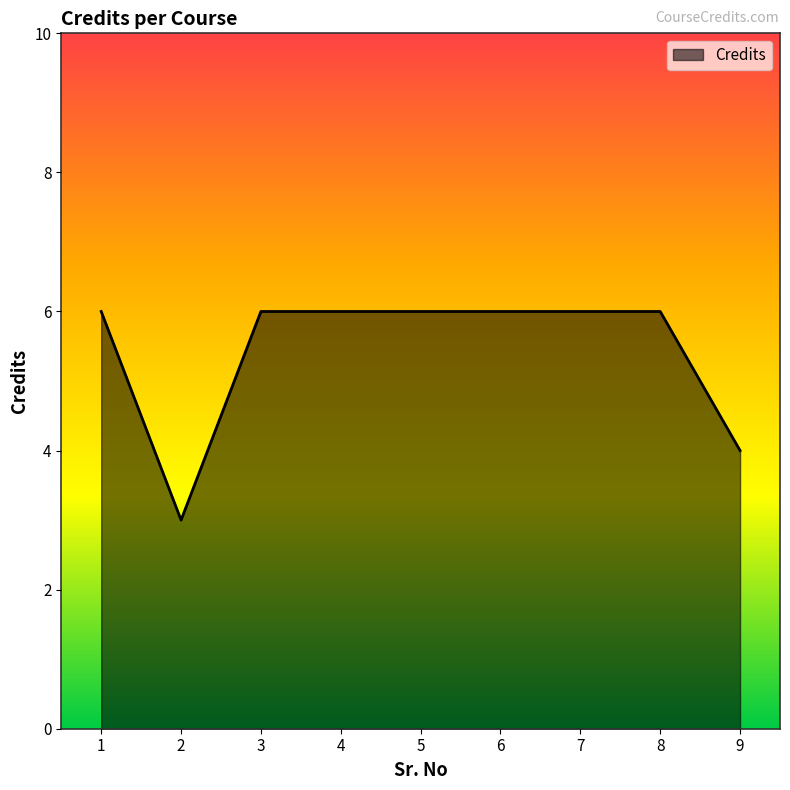

What is the smallest value displayed?

3